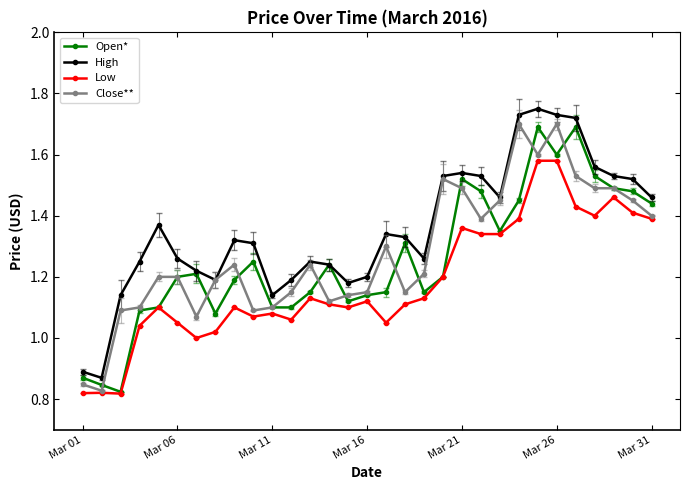

True or false: Open* has more than 0 interior local peaks.

True